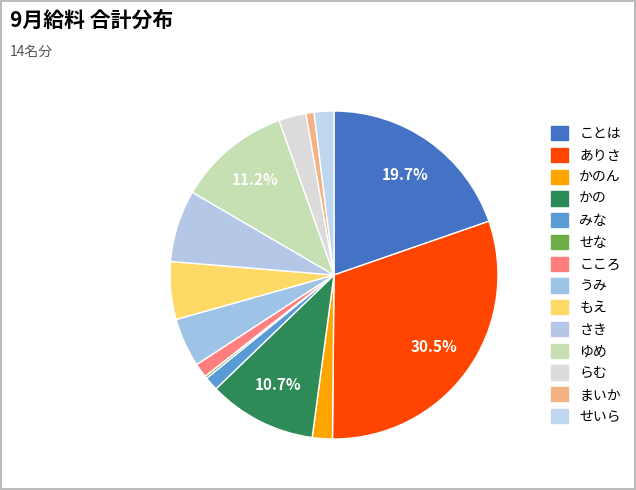

Which slice is the smallest?

せな